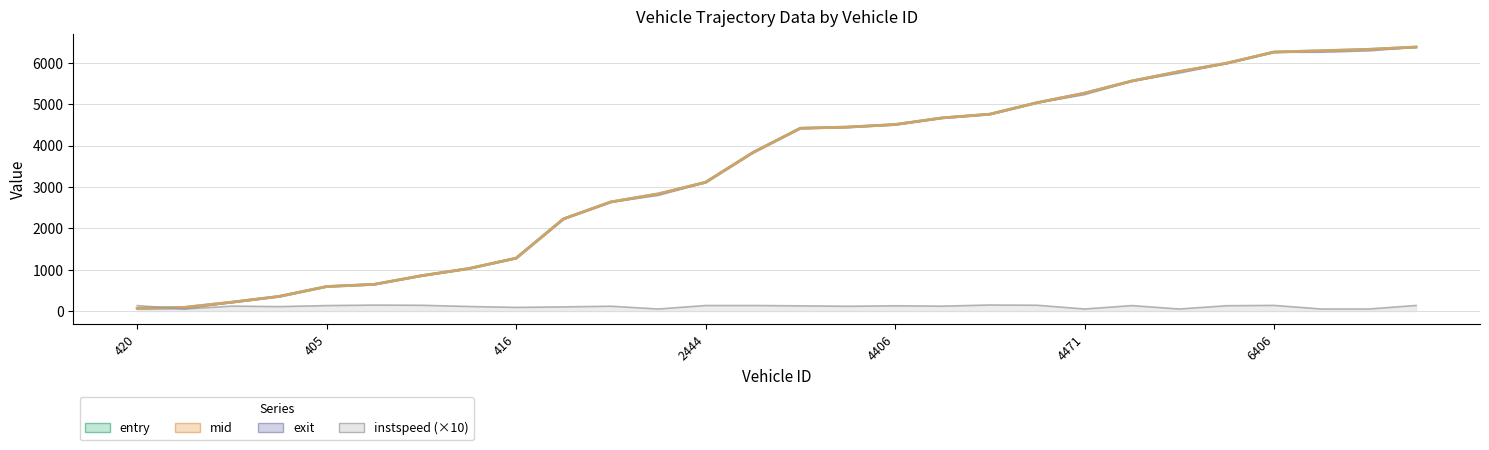

Does the chart have visible grid lines?

Yes